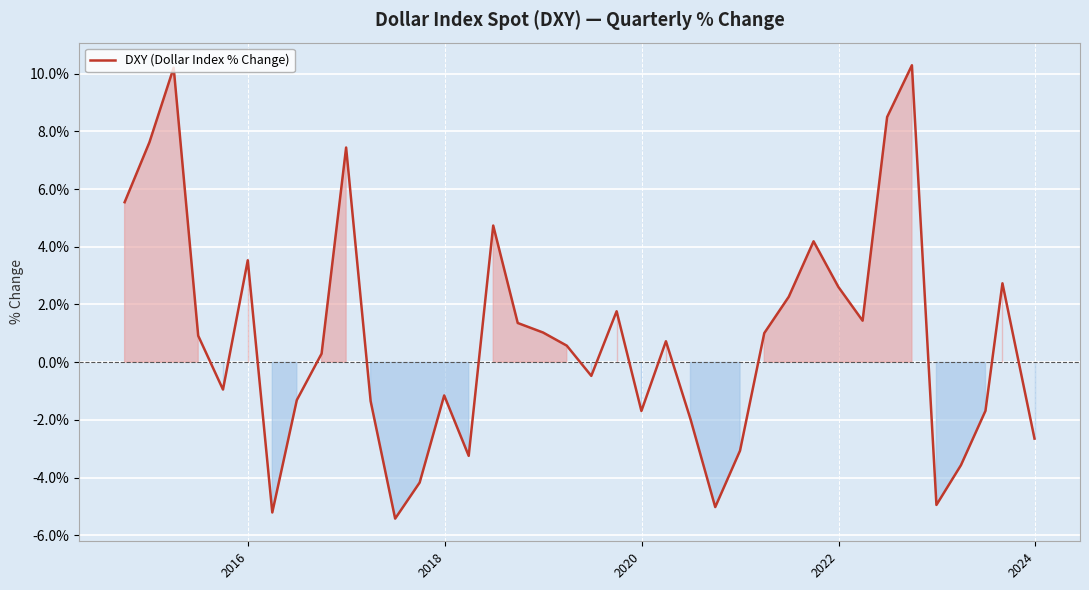

How many values are below 0?

17